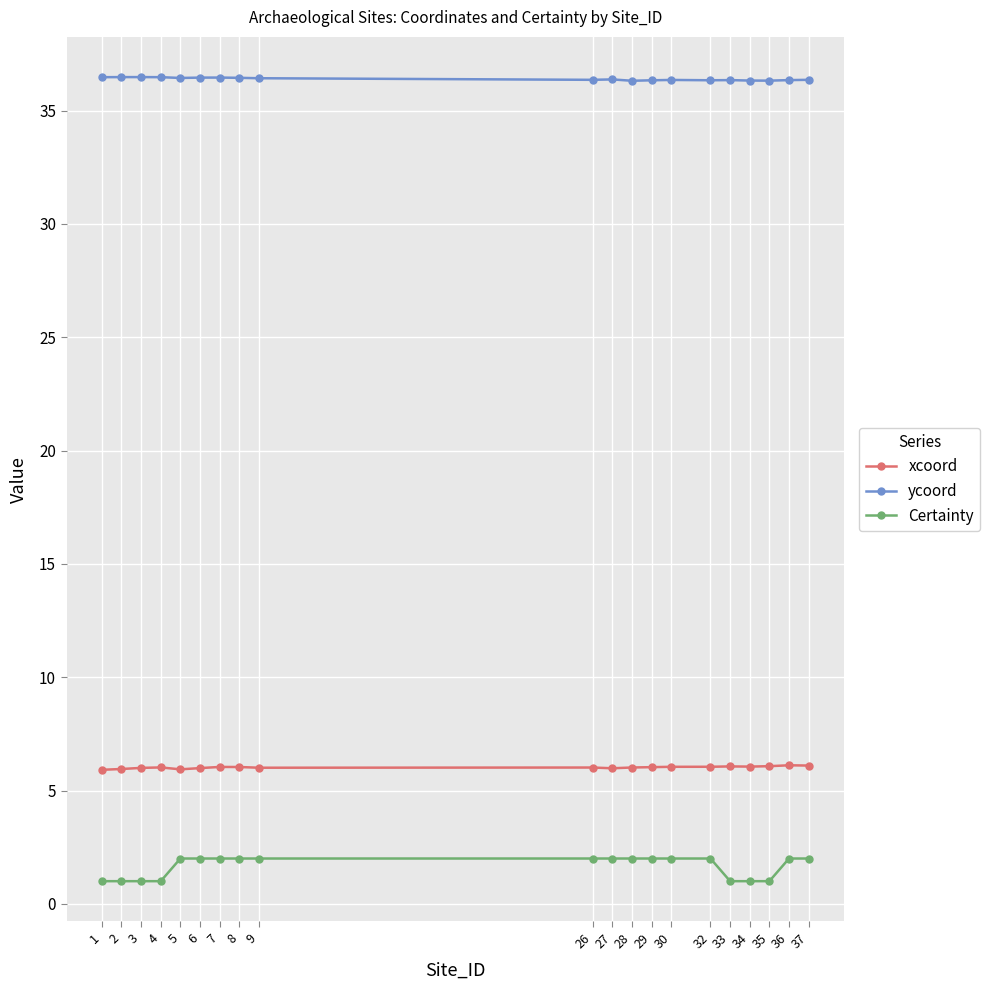

Which series has the widest spread of values?

Certainty